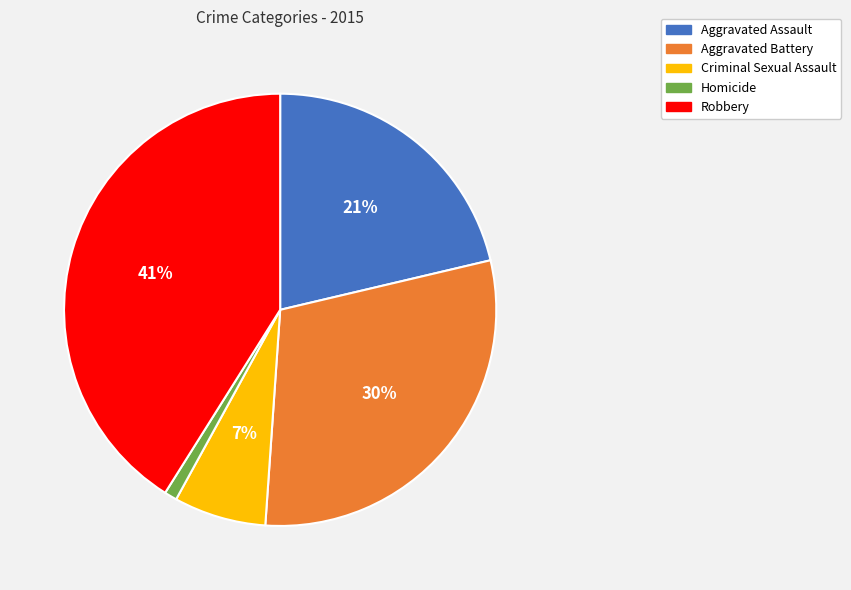

Rank the categories by value from highest to lowest.

Robbery, Aggravated Battery, Aggravated Assault, Criminal Sexual Assault, Homicide